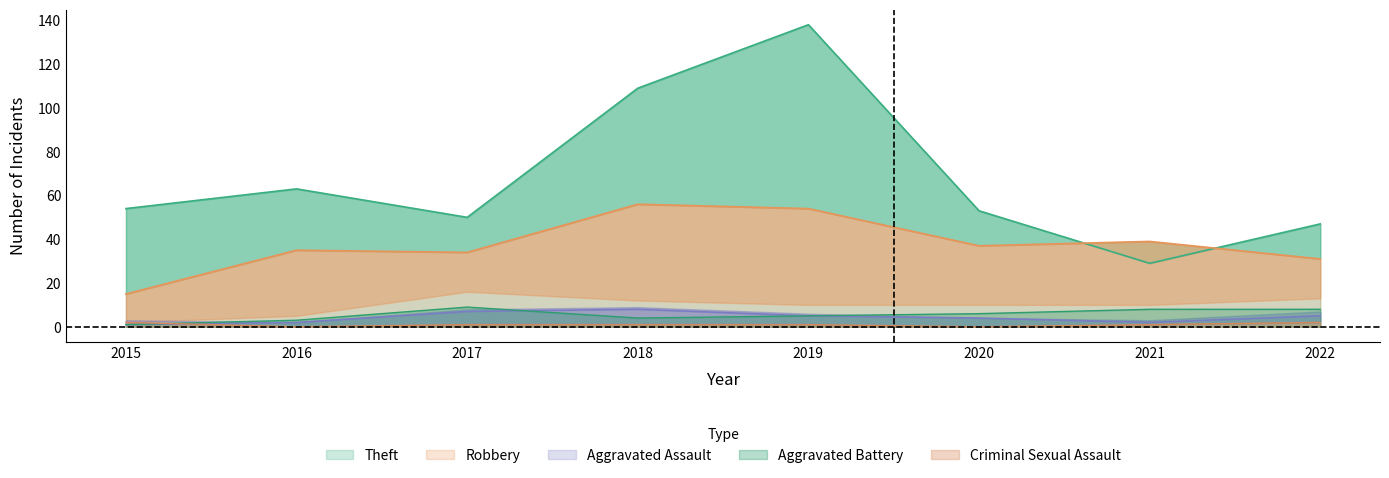

What is the value of the Aggravated Assault point at the 7th from the left?

2